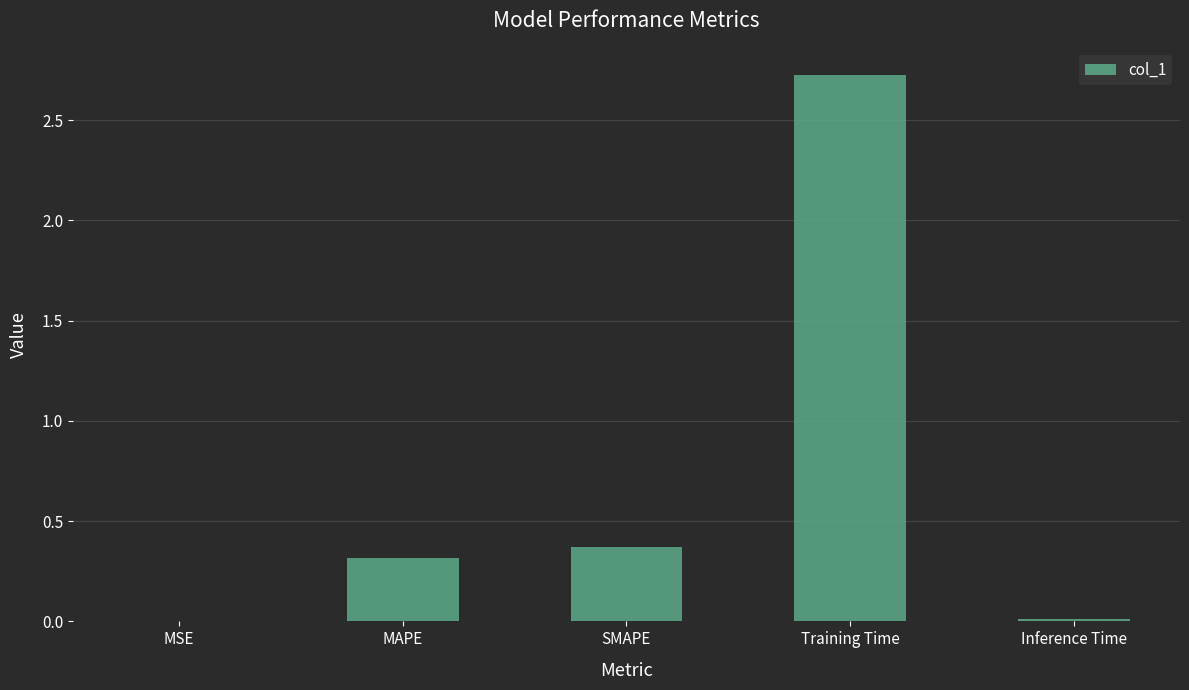

What is the approximate value at SMAPE?

0.4